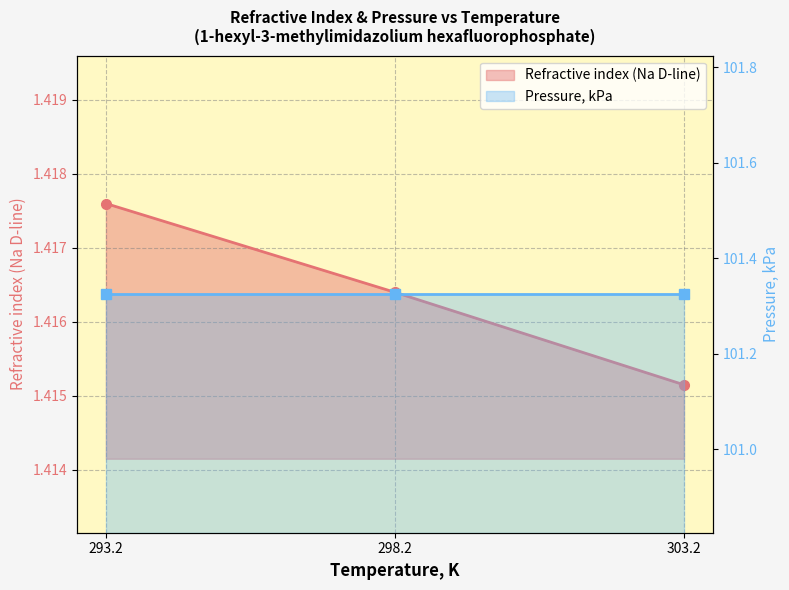

What is the label of the 2nd point from the left?

298.2